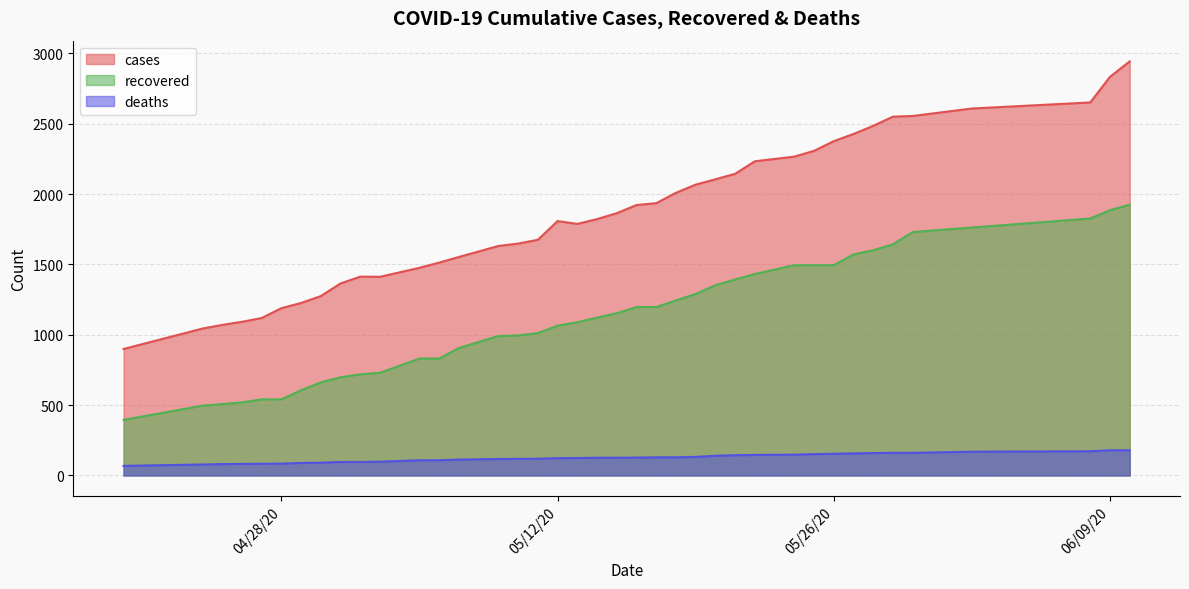

What is the maximum value for deaths?

179